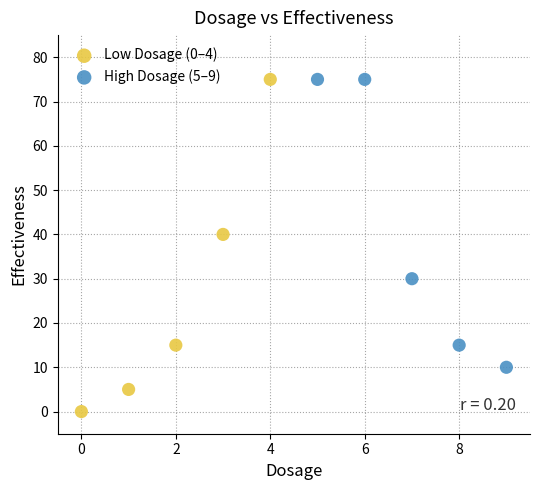

Which series has the widest spread of Y values?

Low Dosage (0–4)